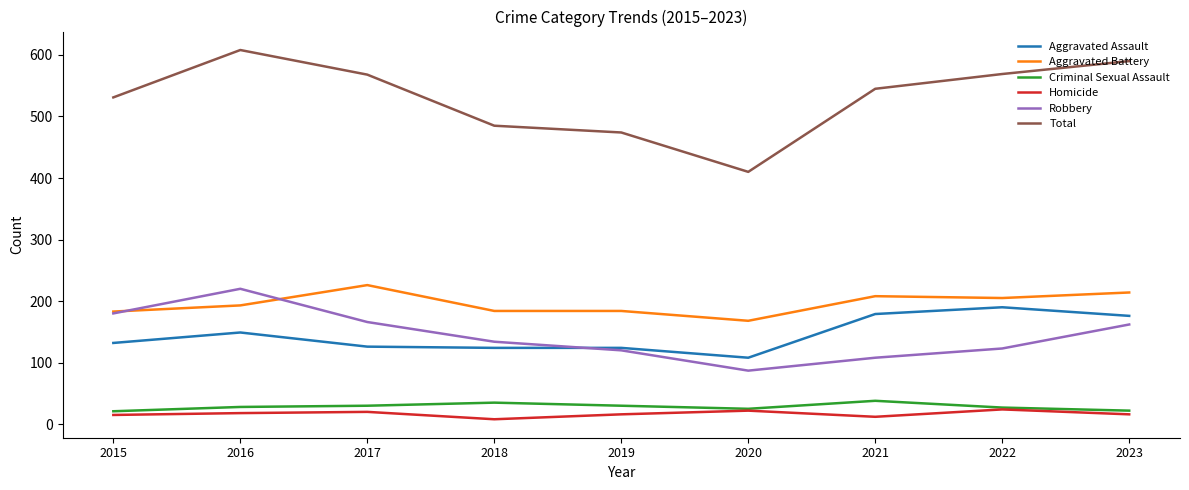

How many lines are shown in the chart?

6